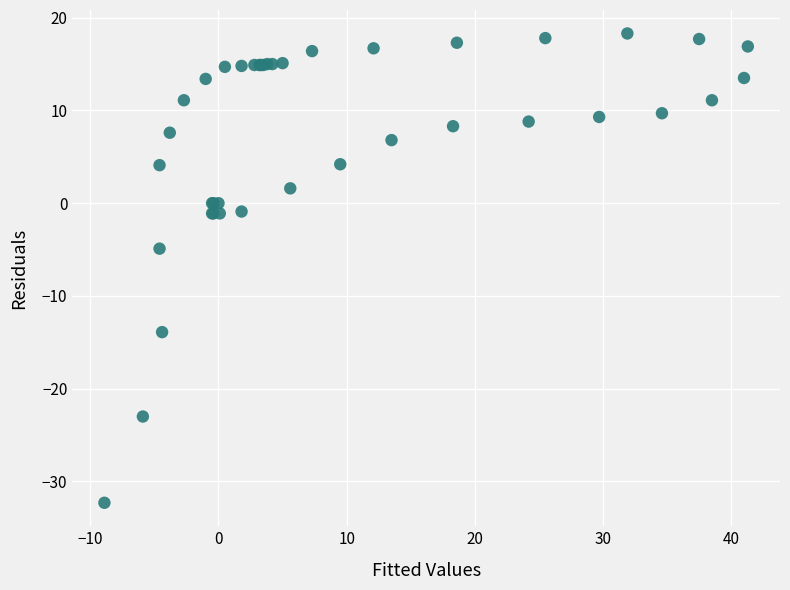

What Y value in the scatter plot is closest to -6?

-4.9